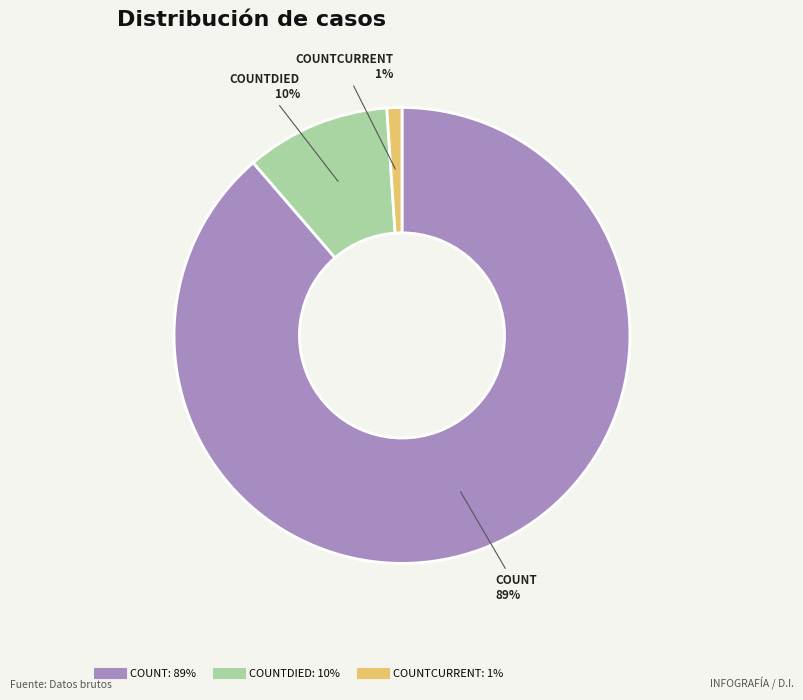

To the nearest percent, what is the average slice percentage?

33%